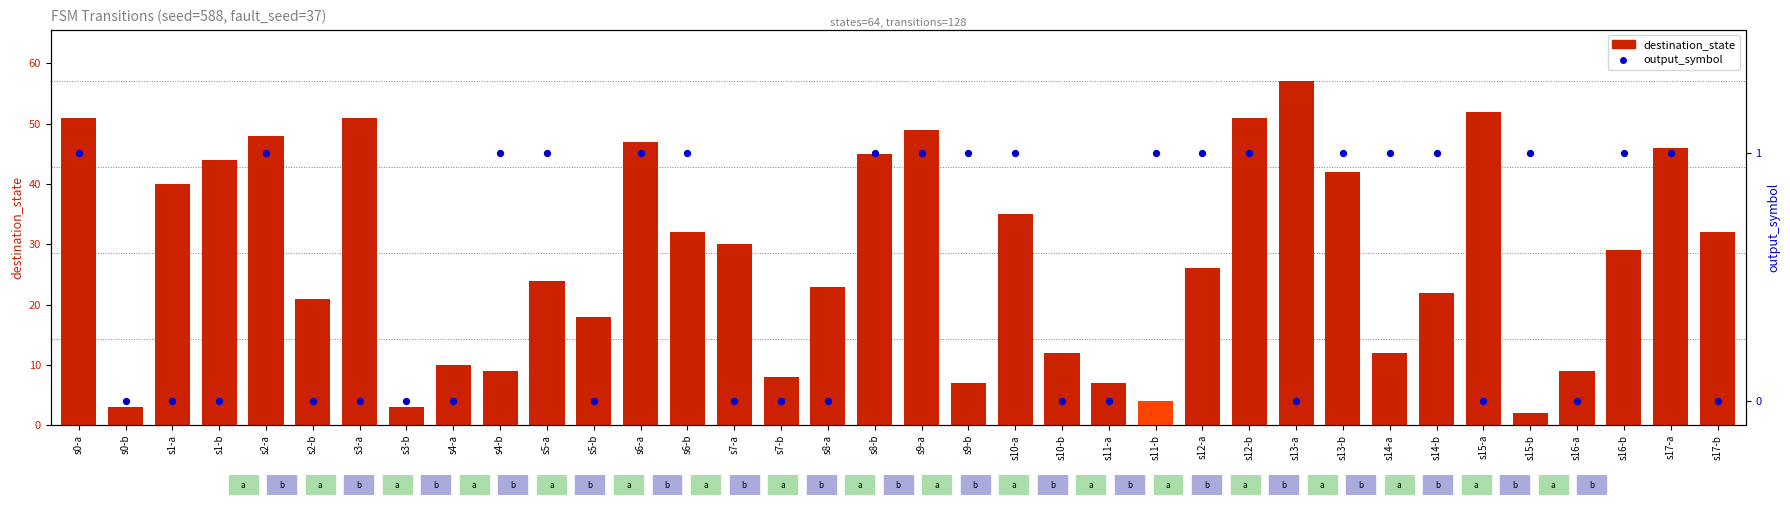

What are all the series names shown in the legend?

destination_state, output_symbol